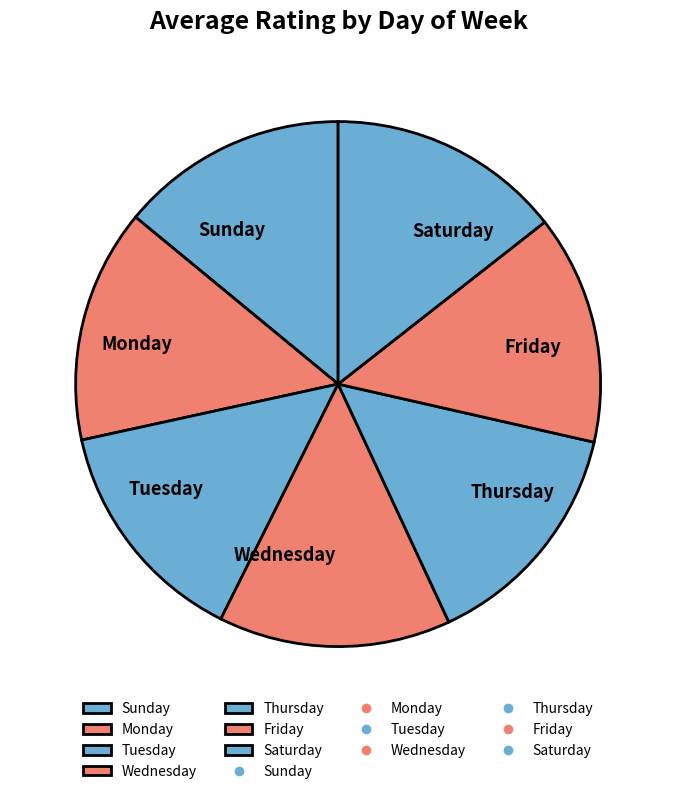

Is the sum of Tuesday and Thursday greater than half?

No